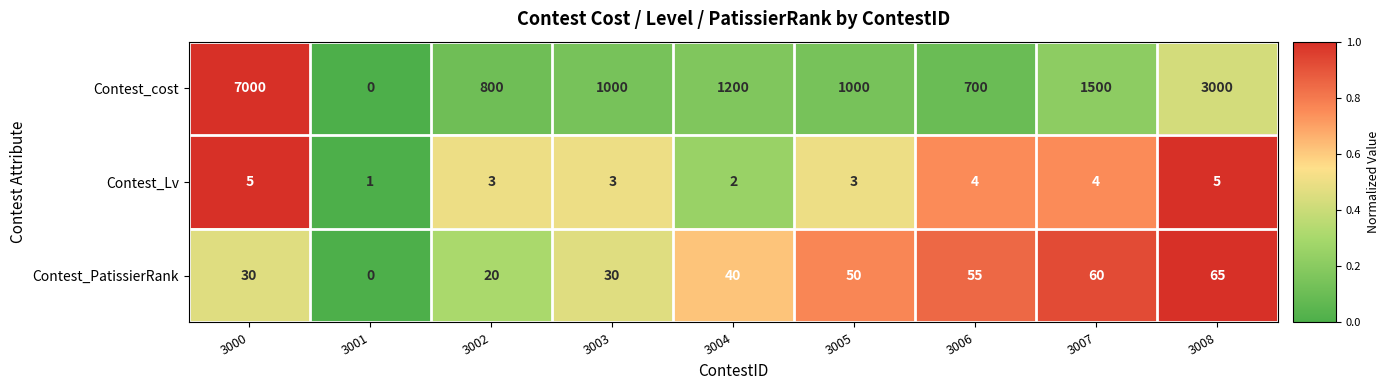

What is the sum of all Contest_Lv values?

30